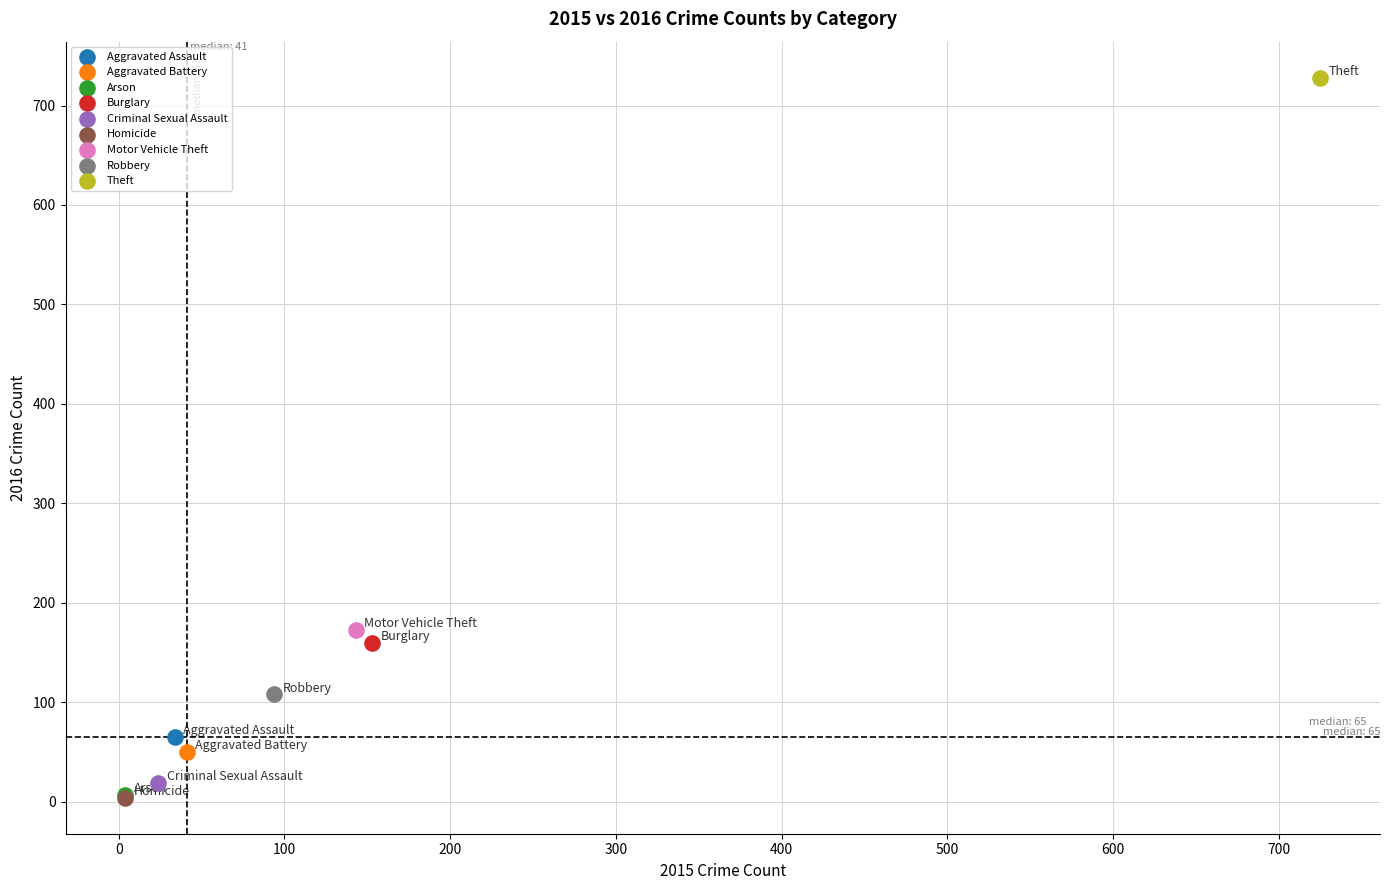

What are all the series names shown in the legend?

Aggravated Assault, Aggravated Battery, Arson, Burglary, Criminal Sexual Assault, Homicide, Motor Vehicle Theft, Robbery, Theft